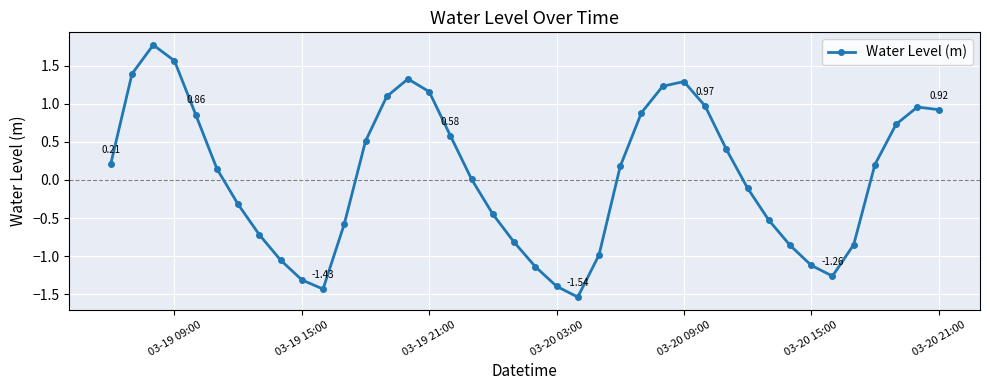

What is the difference between the second highest and minimum values?

3.1